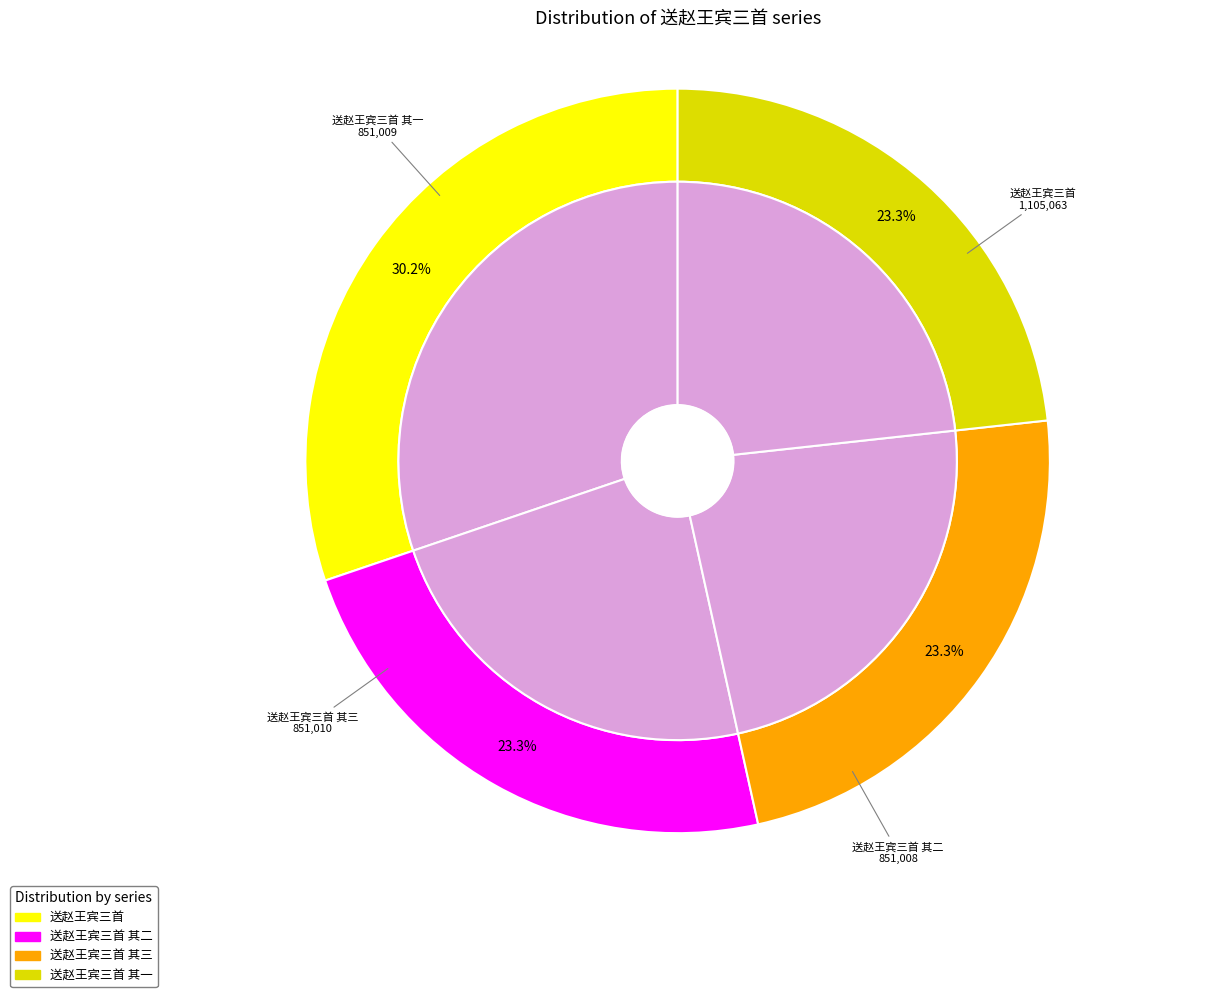

Is the sum of 送赵王宾三首 其三 and 送赵王宾三首 greater than half?

Yes